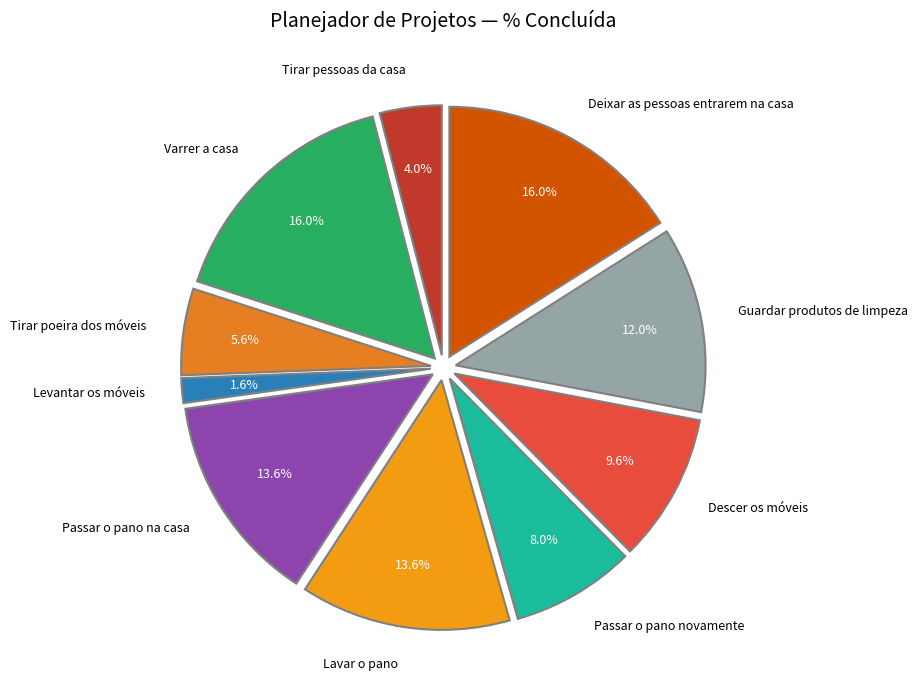

How many slices are in this pie chart?

10